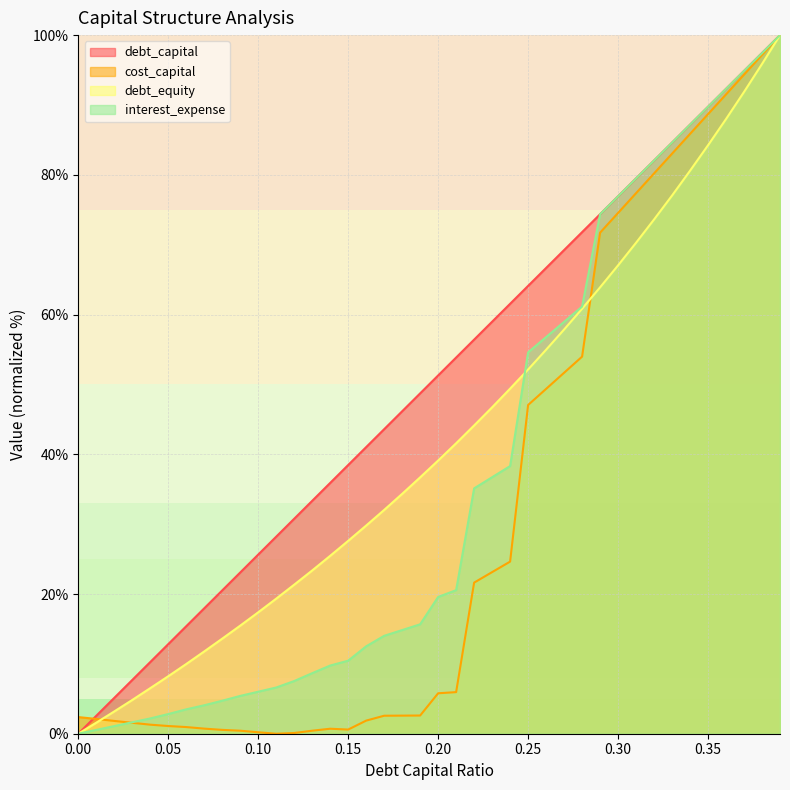

At which label does debt_equity reach its peak?

0.39